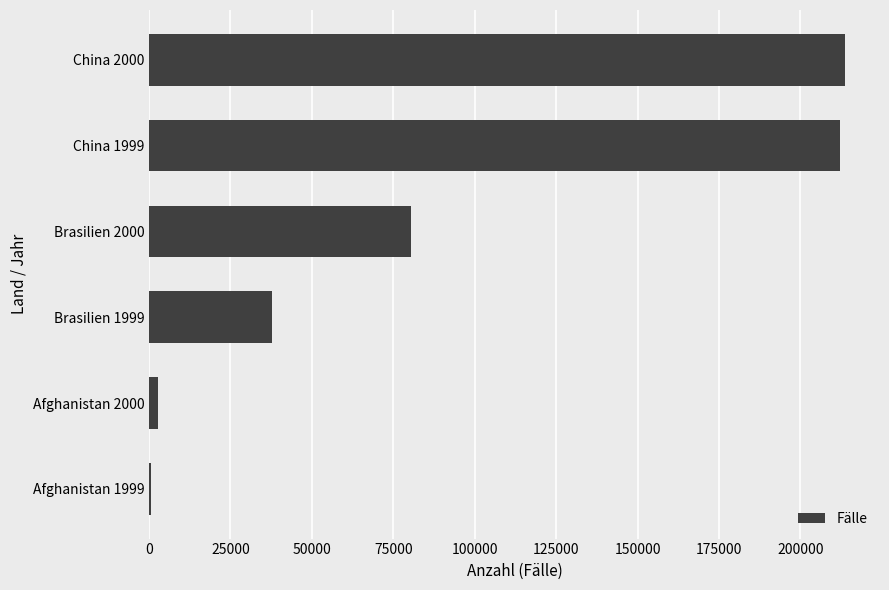

Between Brasilien 1999 and China 2000, which is larger?

China 2000